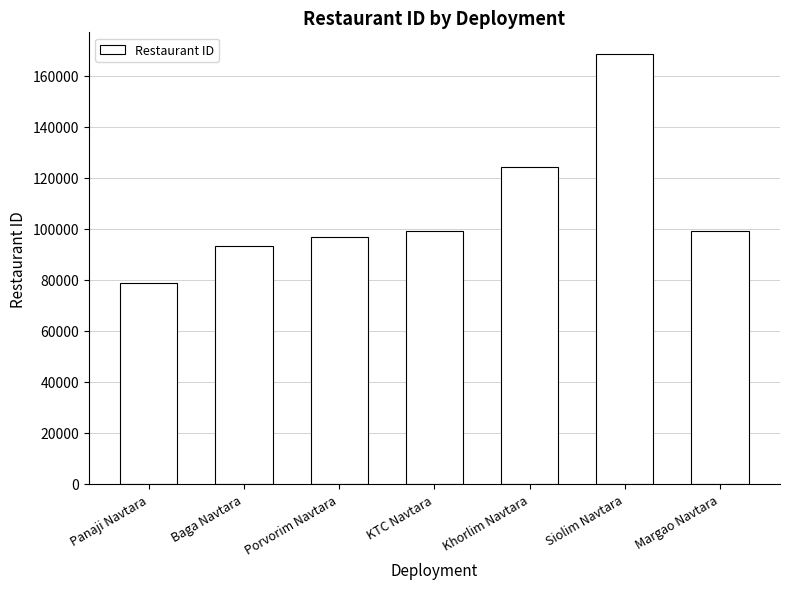

What is the value of the 5th bar from the left?

124134